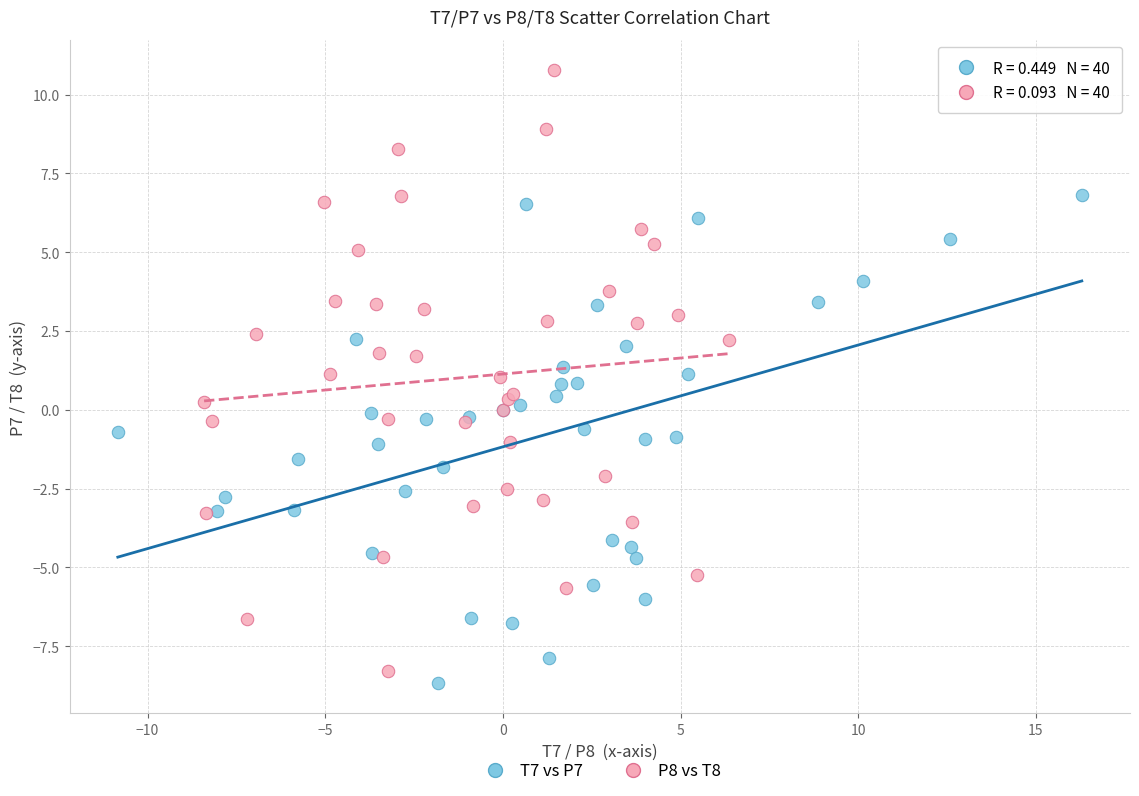

What are all the series names shown in the legend?

T7 vs P7, P8 vs T8